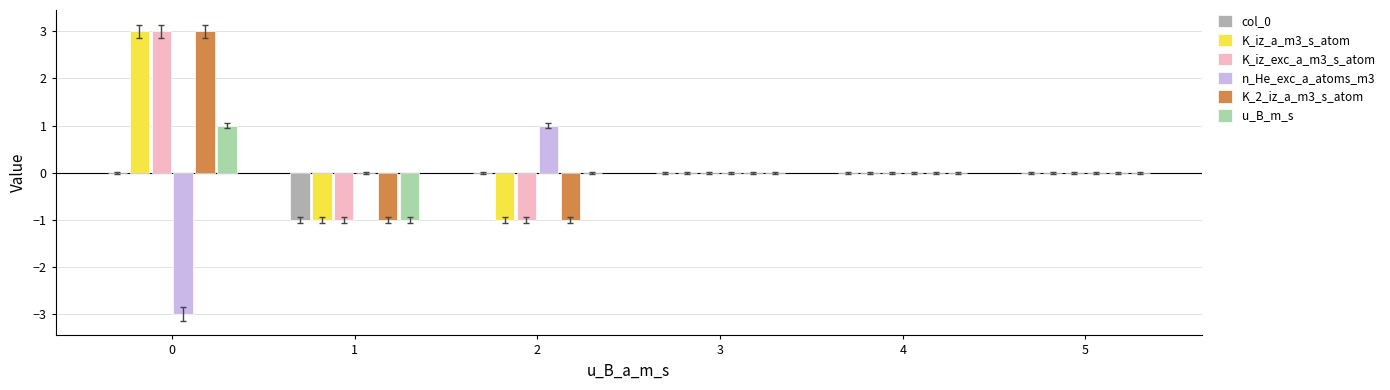

Is it true that K_2_iz_a_m3_s_atom equals 2 at 5?

False